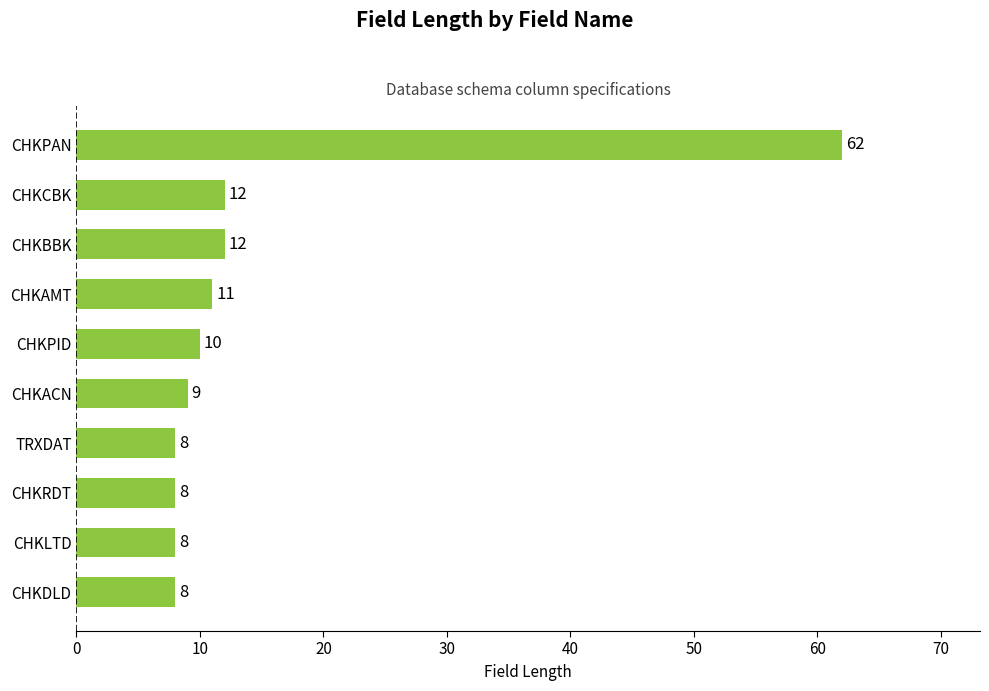

Does the chart contain any negative values?

No